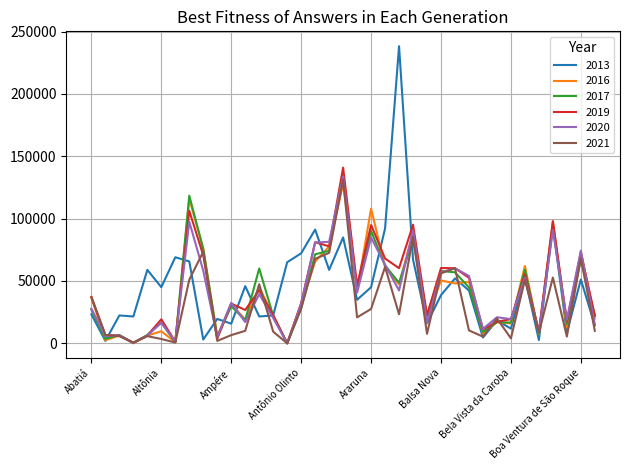

Which series has the largest range (max minus min)?

2013